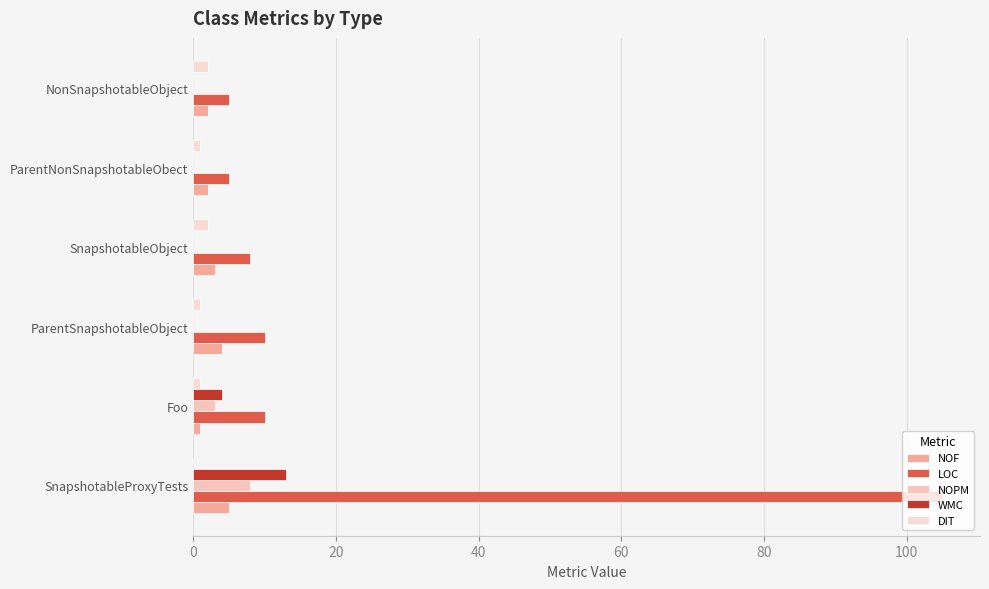

What is the highest value of the WMC series?

13